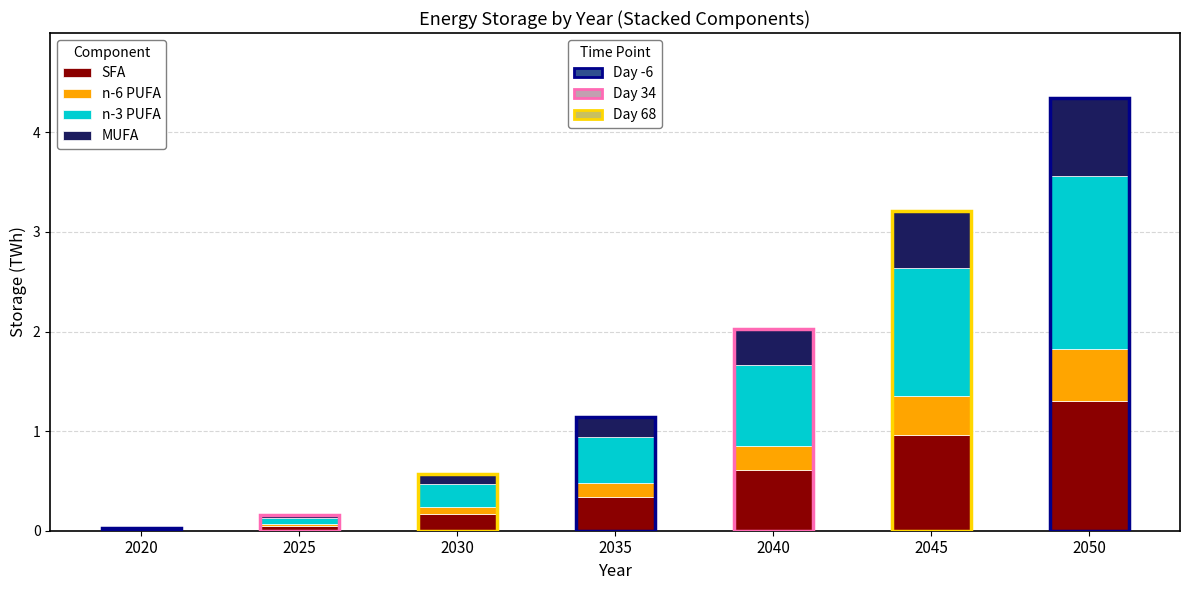

At which category is the sum across all series the highest?

2050